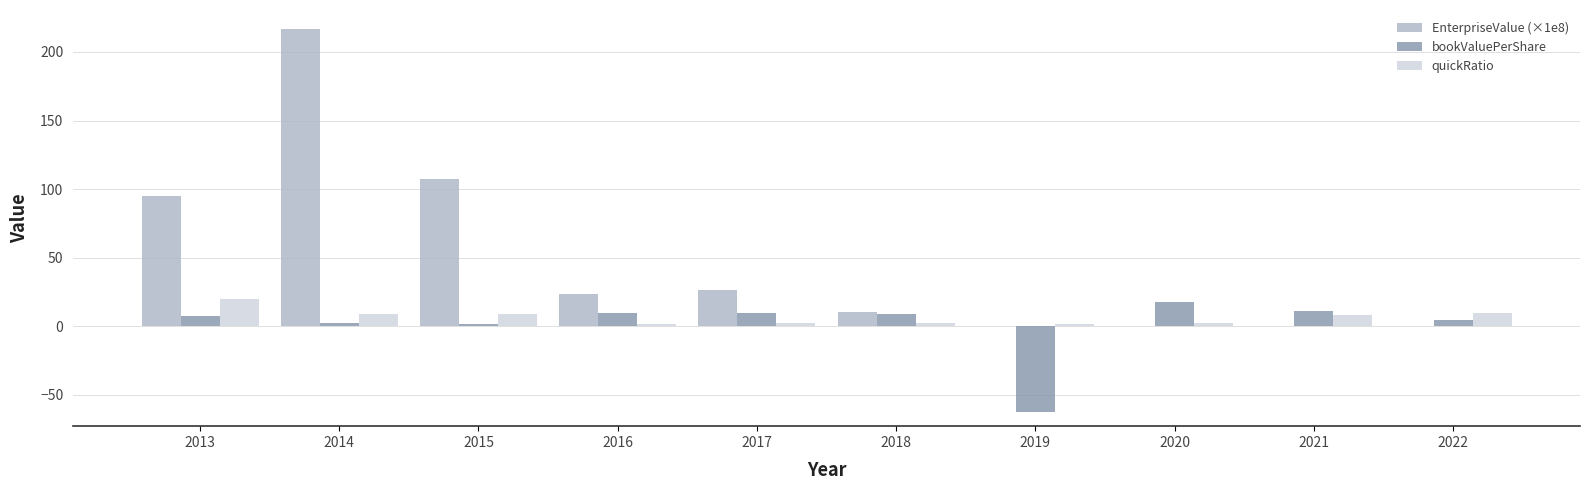

What is the maximum value for quickRatio?

20.0